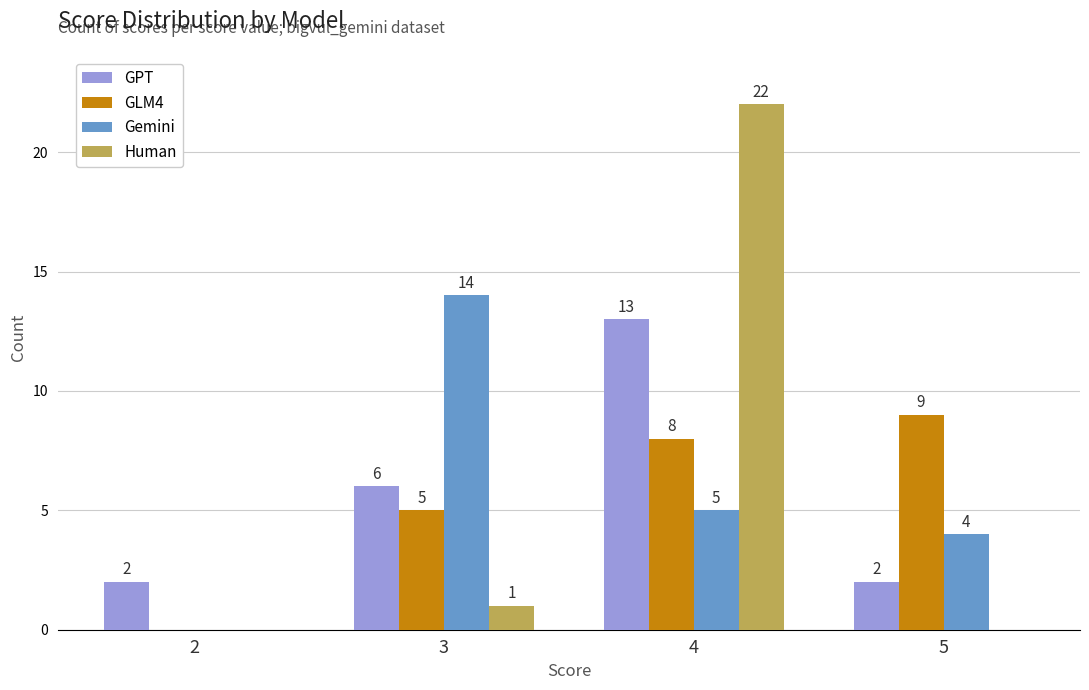

Between 3 and 4, which series saw the biggest shift?

Human